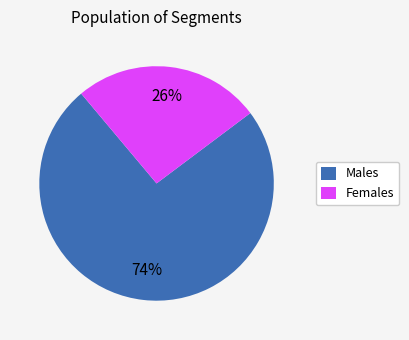

Which has a higher value, Males or Females?

Males